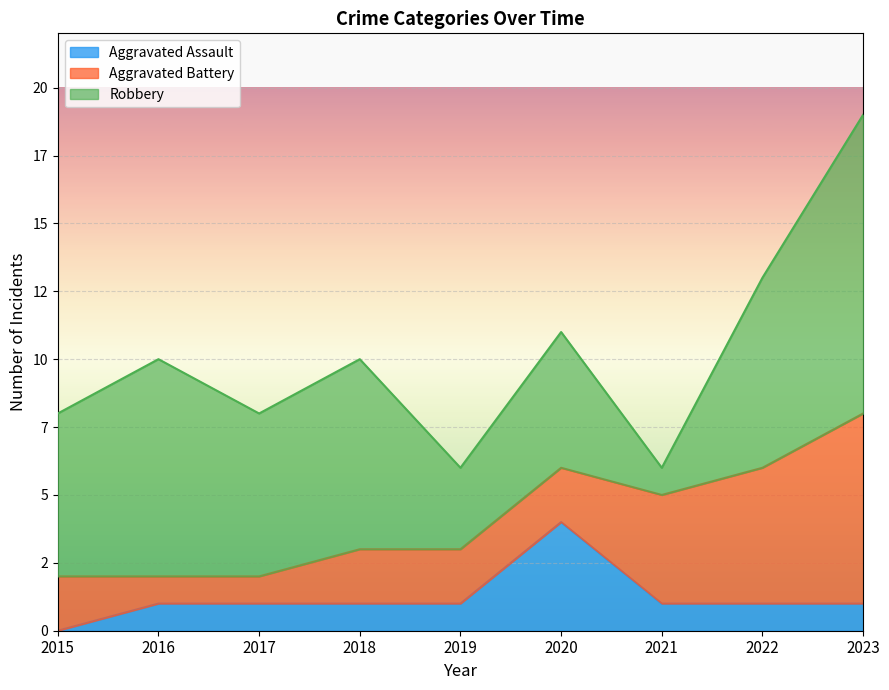

Which series has the largest range (max minus min)?

Robbery